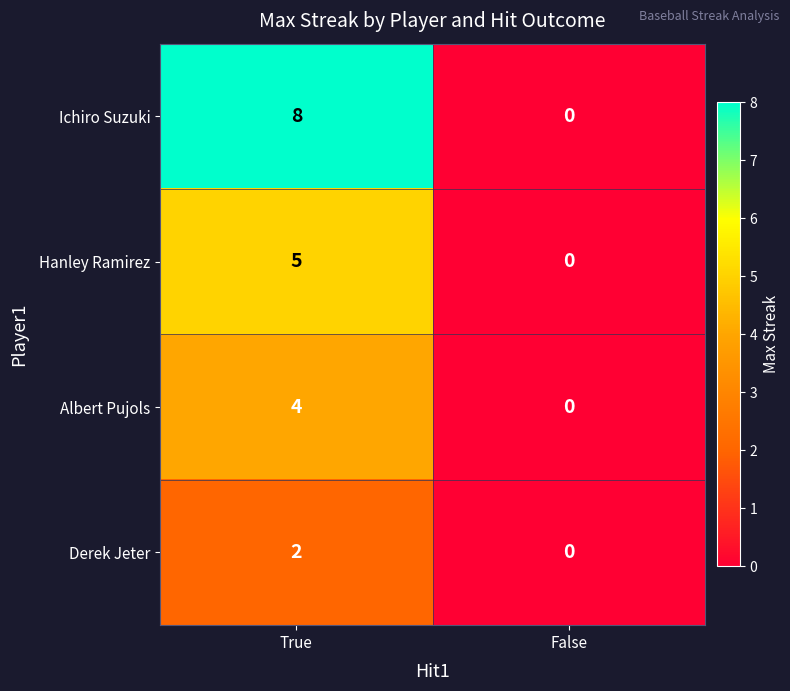

What is the sum of all Ichiro Suzuki values?

8